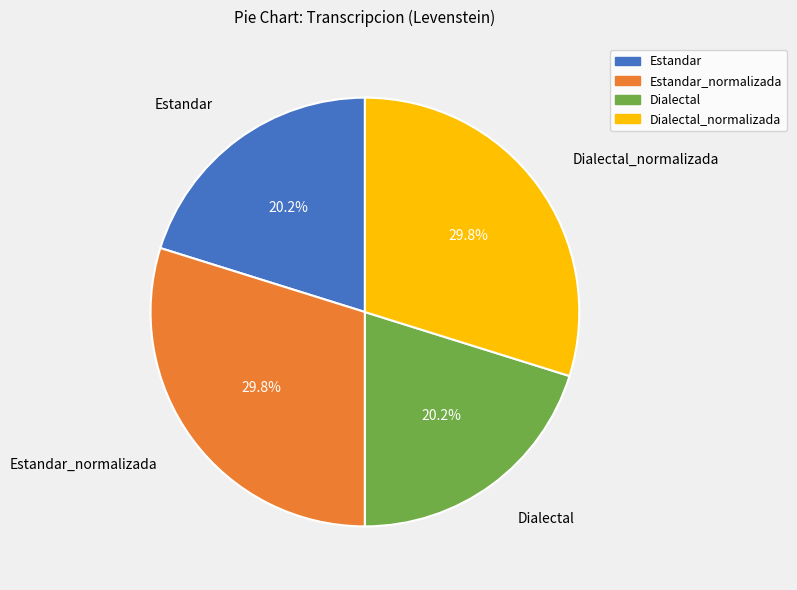

Does any single category account for the majority?

No